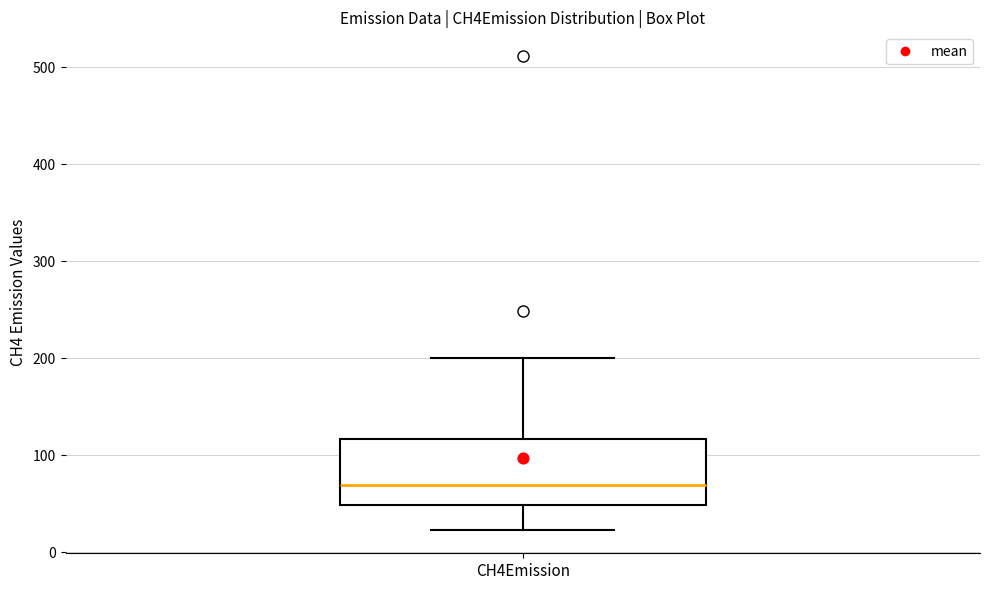

Transcribe this box plot: give where the median line is, the range the box spans, and where the two whiskers end, as read against the y-axis. The values are not printed on the chart, so give them approximately, as read against the axis.

median 70, box 50 to 120, whiskers 20 to 200